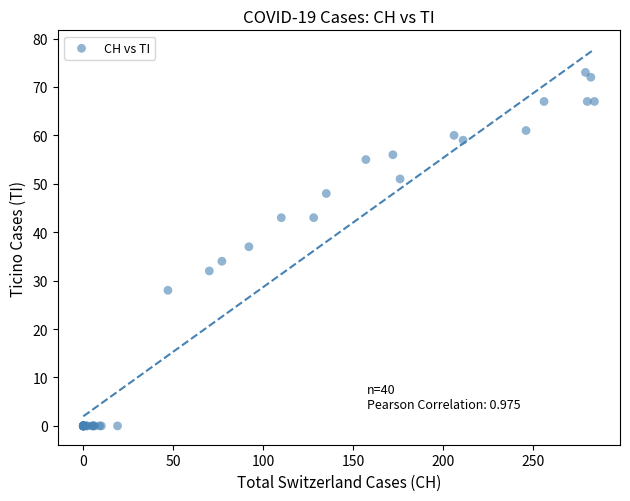

What Y value in the scatter plot is closest to 36?

37